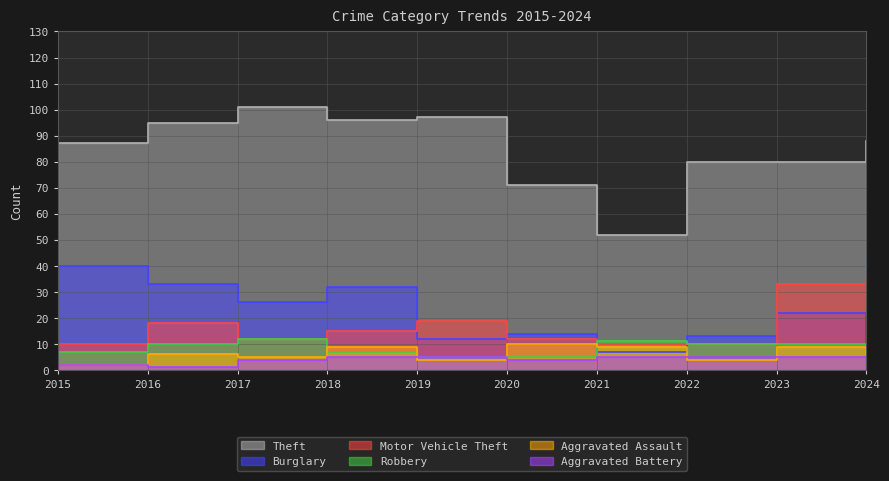

At which category does Robbery reach its first local peak?

2017